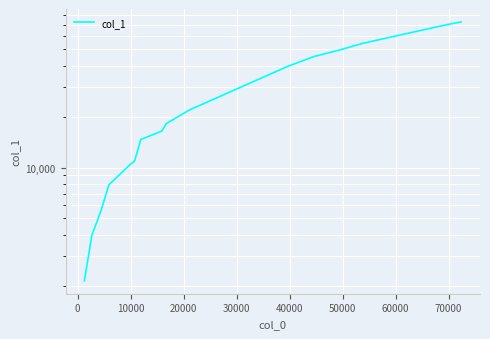

Count the number of categories in the chart.

21